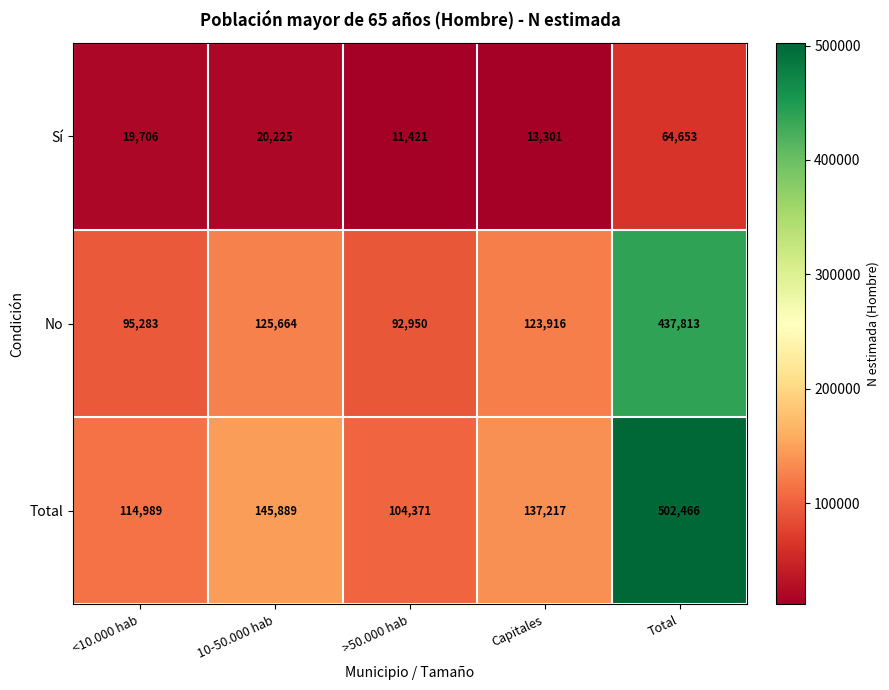

At how many categories does at least one series exceed 123456?

3